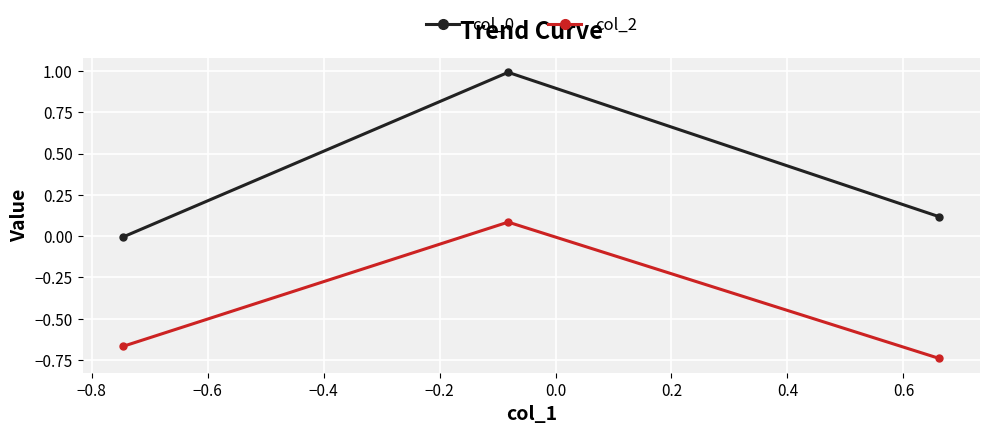

What is the value of the col_0 point at the 3rd from the left?

0.1